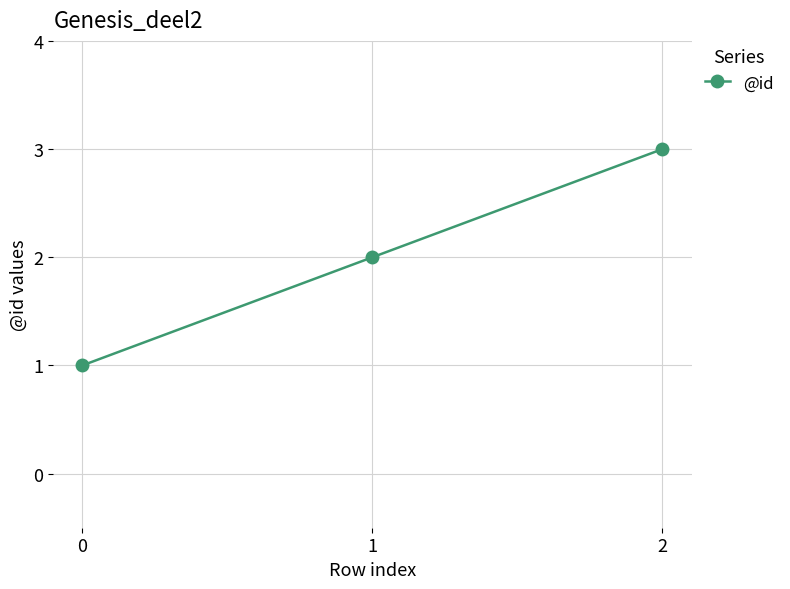

Where is the data nearest to the value 2?

1